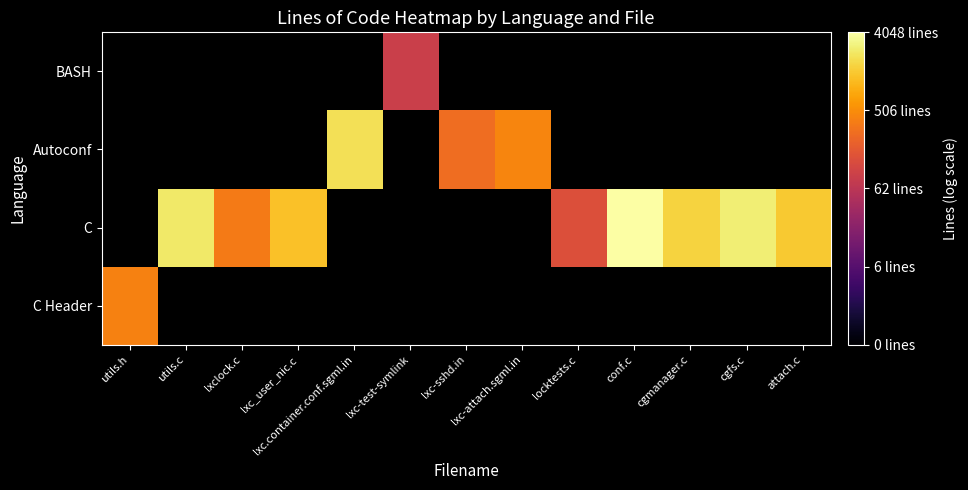

Which has a higher value, lxc-test-symlink or lxc.container.conf.sgml.in?

lxc.container.conf.sgml.in